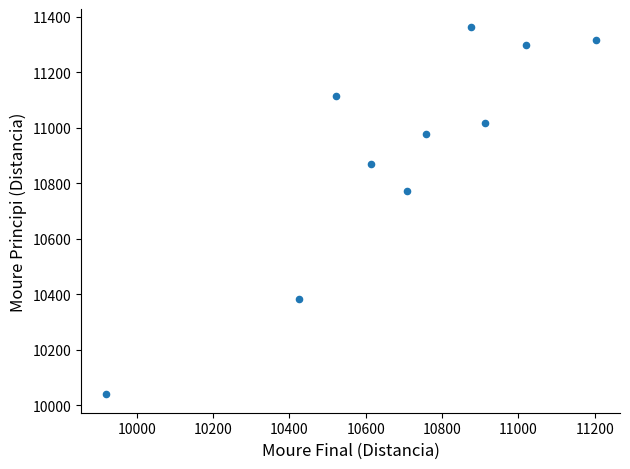

What is the range of X values (max minus min)?

1283